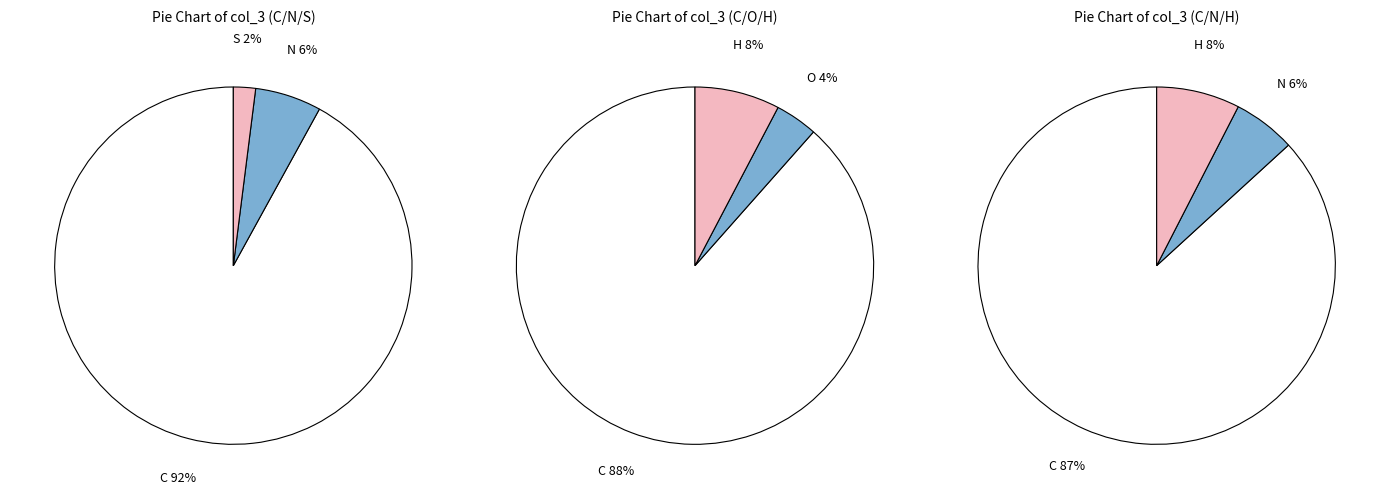

Count the number of slices in the pie.

5